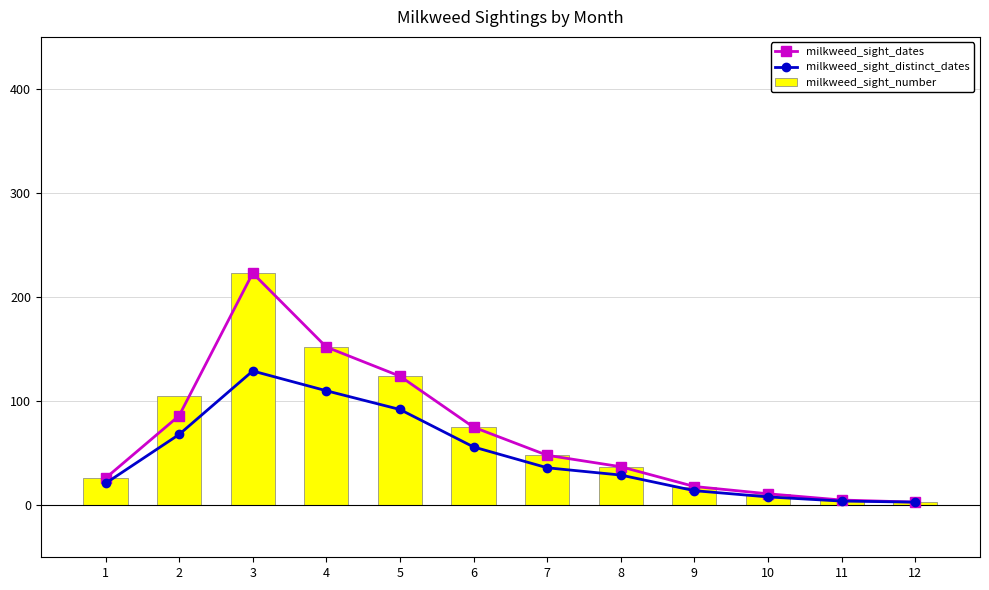

What is the difference between the maximum and minimum values in the milkweed_sight_dates series?

220